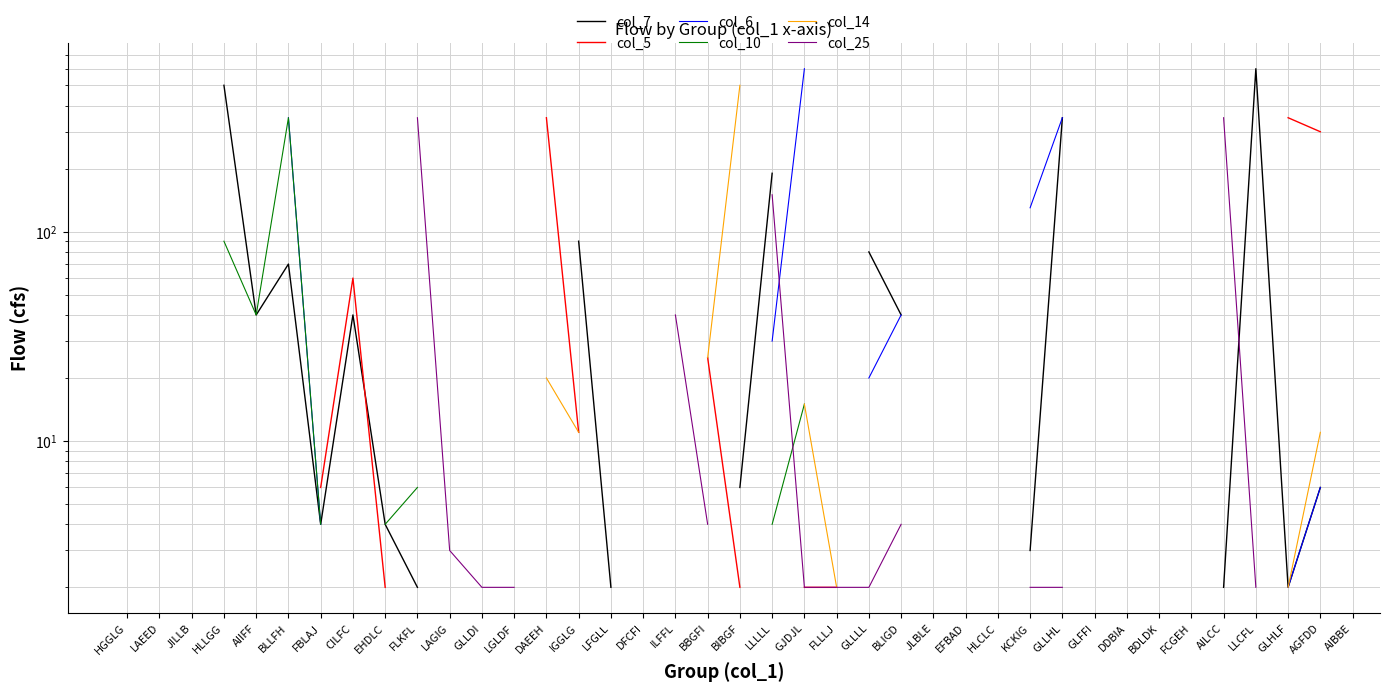

In col_10, how many points are lower than both neighbors (excluding endpoints)?

1